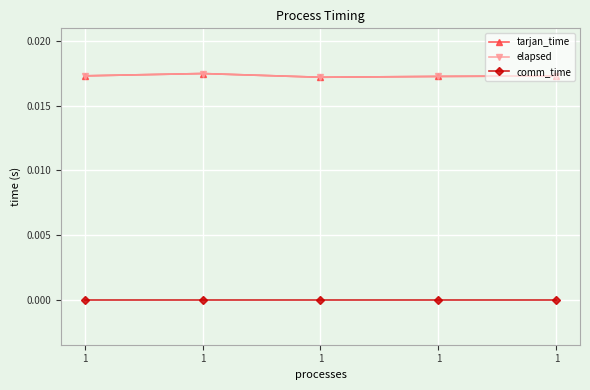

Where is the first local maximum for elapsed?

1